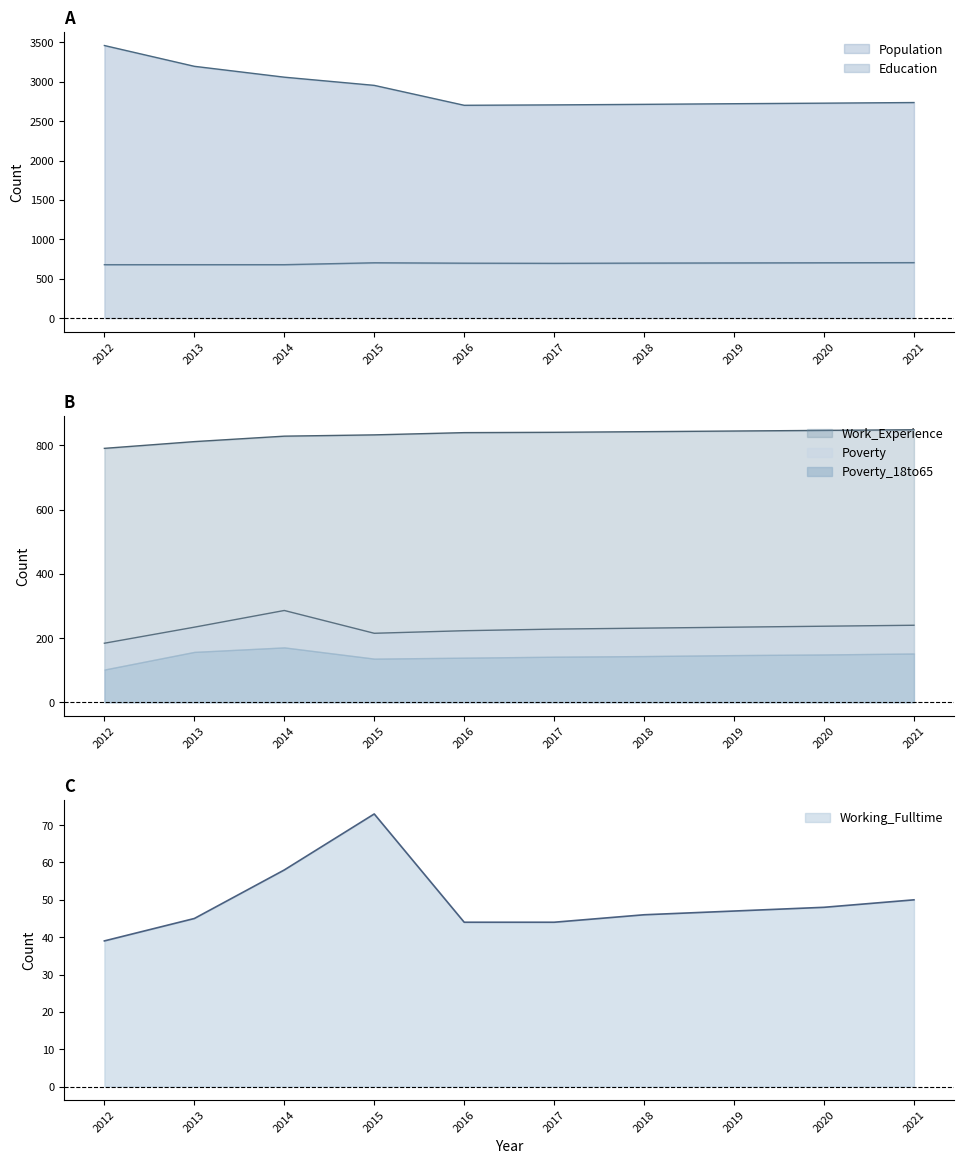

In Population, how many points are lower than both neighbors (excluding endpoints)?

1